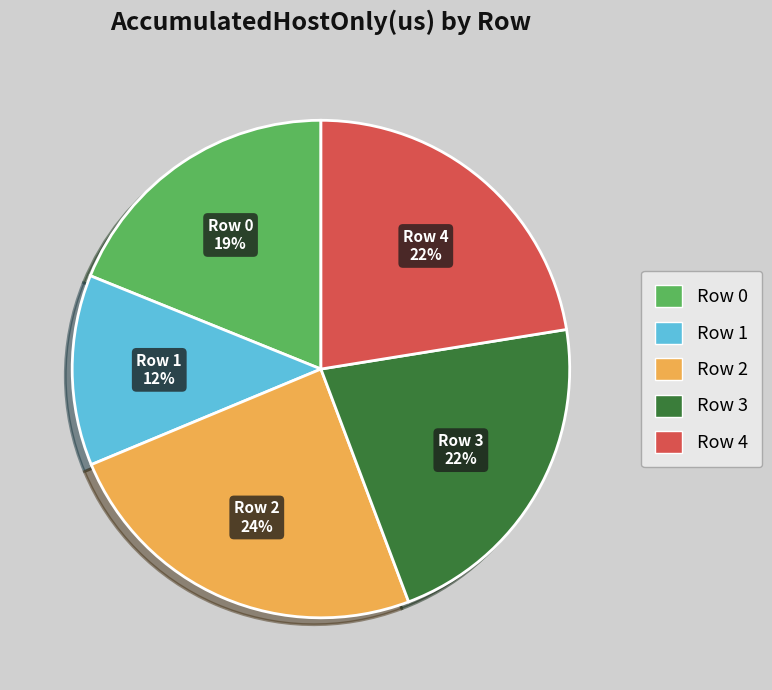

Which category has the biggest portion of the pie?

Row 2